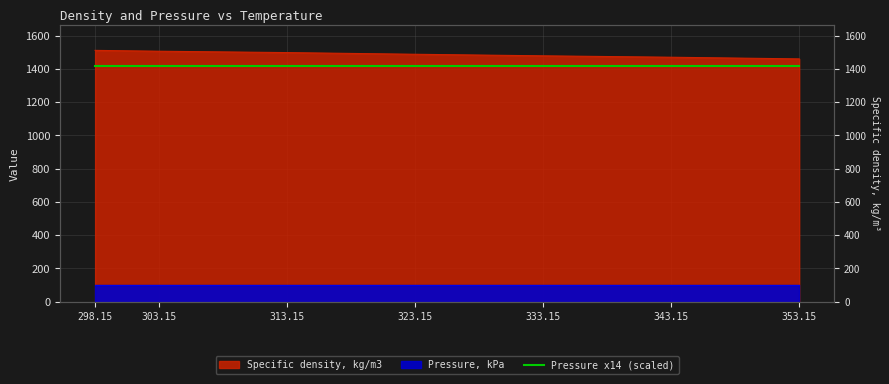

Which has a higher value, 323.15 or 353.15?

323.15